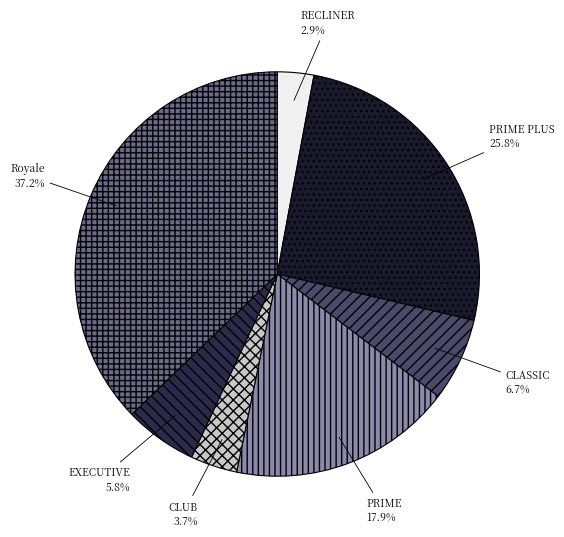

What is the ratio of the value at CLUB to the value at EXECUTIVE?

0.6